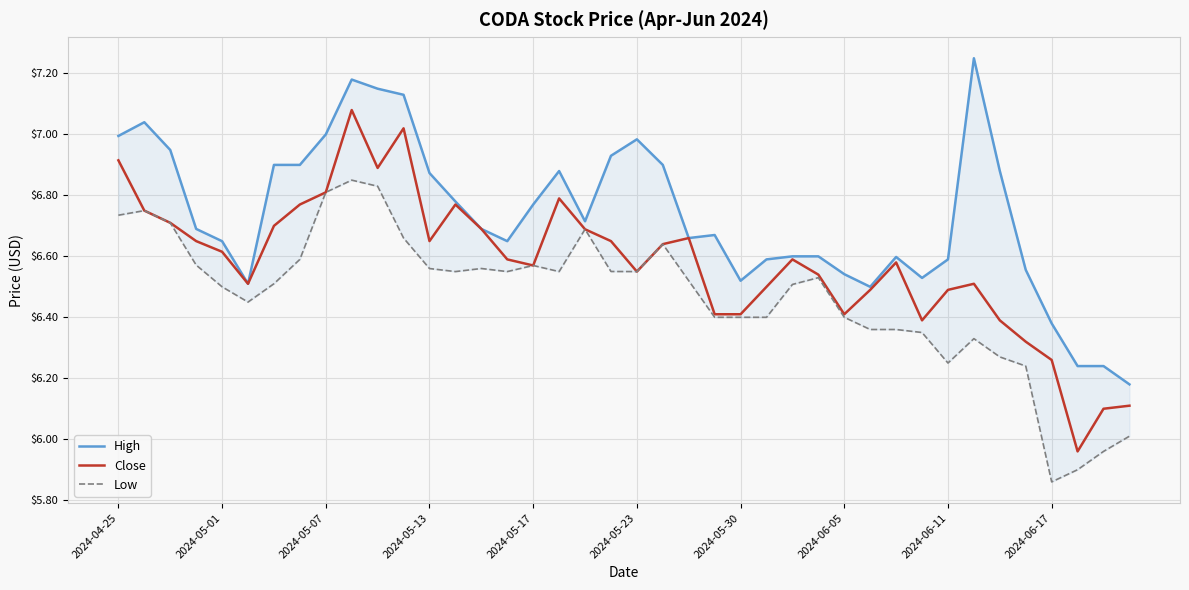

What is the smallest value displayed?

5.9